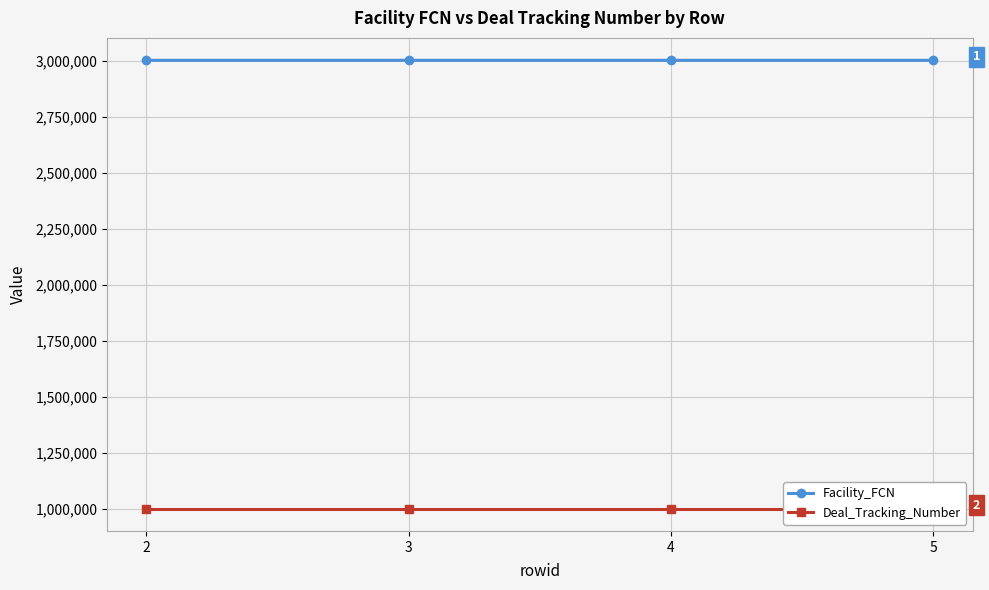

How many lines are shown in the chart?

2